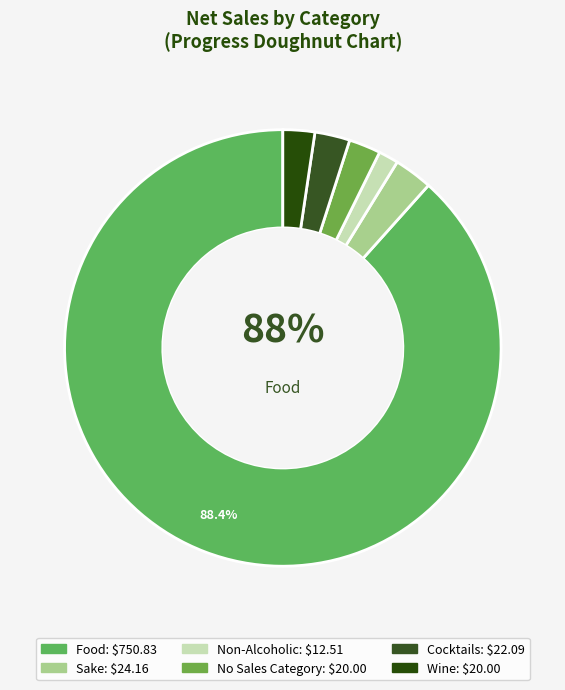

Combined, what portion of the pie is Food and No Sales Category?

90.7%